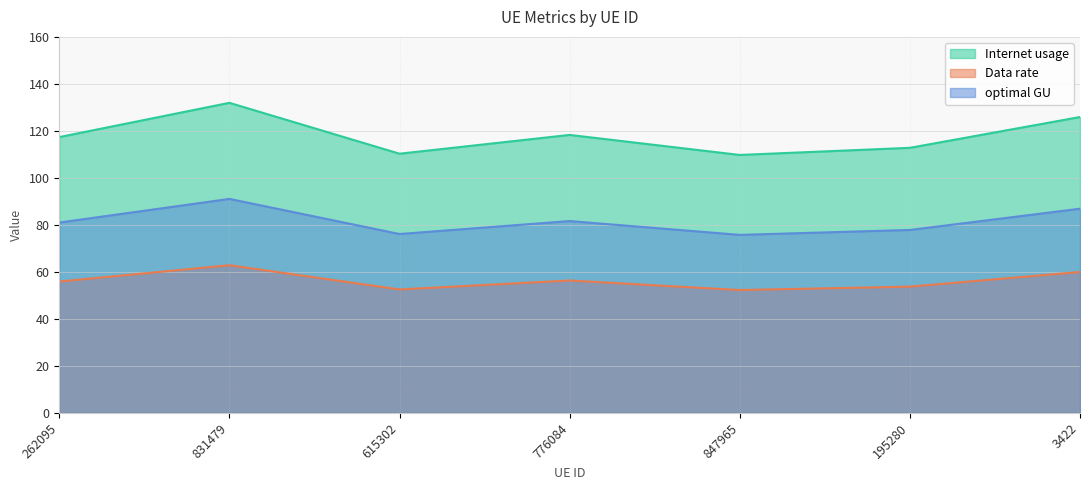

How many interior local valleys does the Internet usage series have?

2